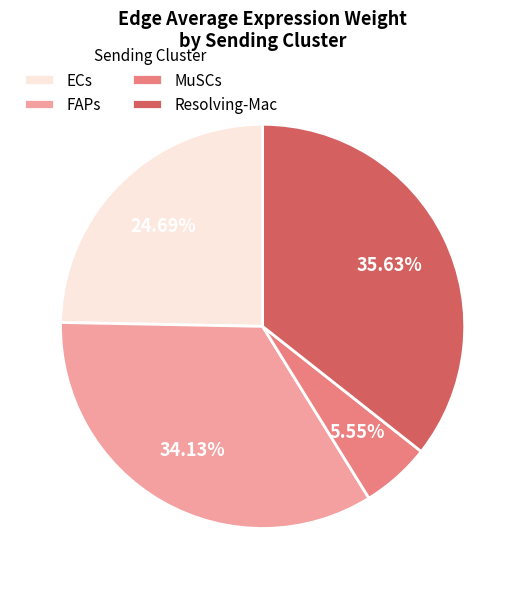

Do Resolving-Mac and ECs together represent more than half of the pie?

Yes